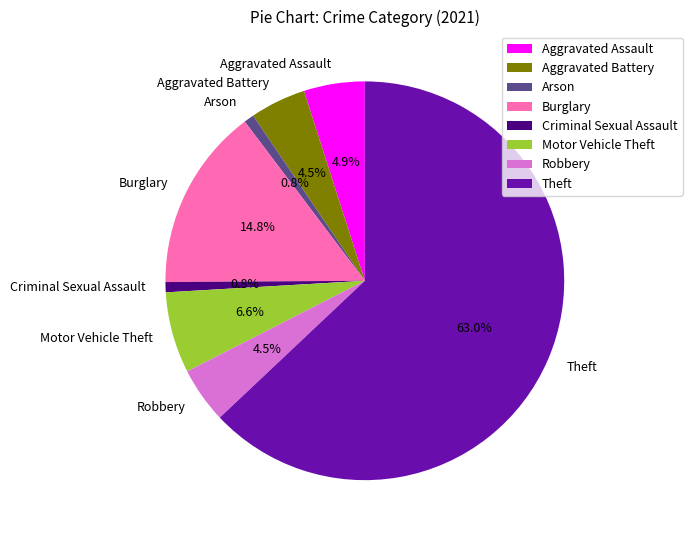

To the nearest percent, what portion does Motor Vehicle Theft represent?

7%